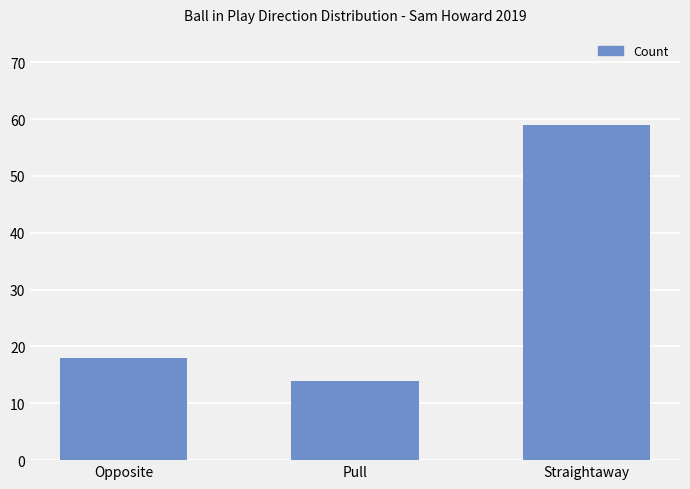

What value does the data have at Opposite, to the nearest 10?

20